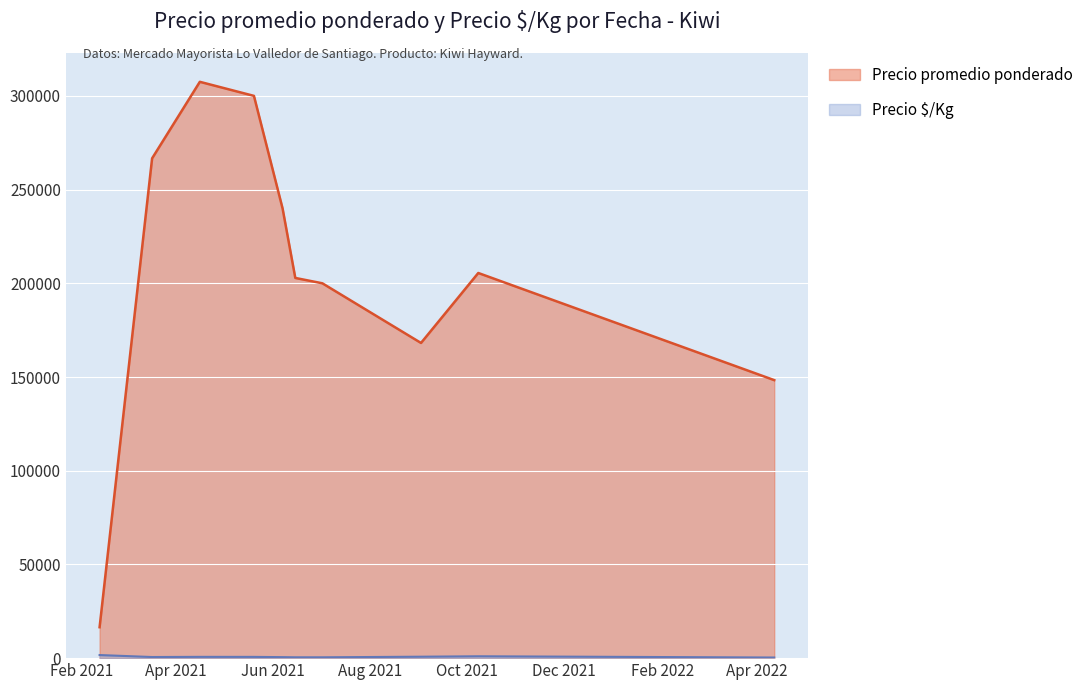

List the series in order of their overall mean, lowest first.

Precio $/Kg, Precio promedio ponderado